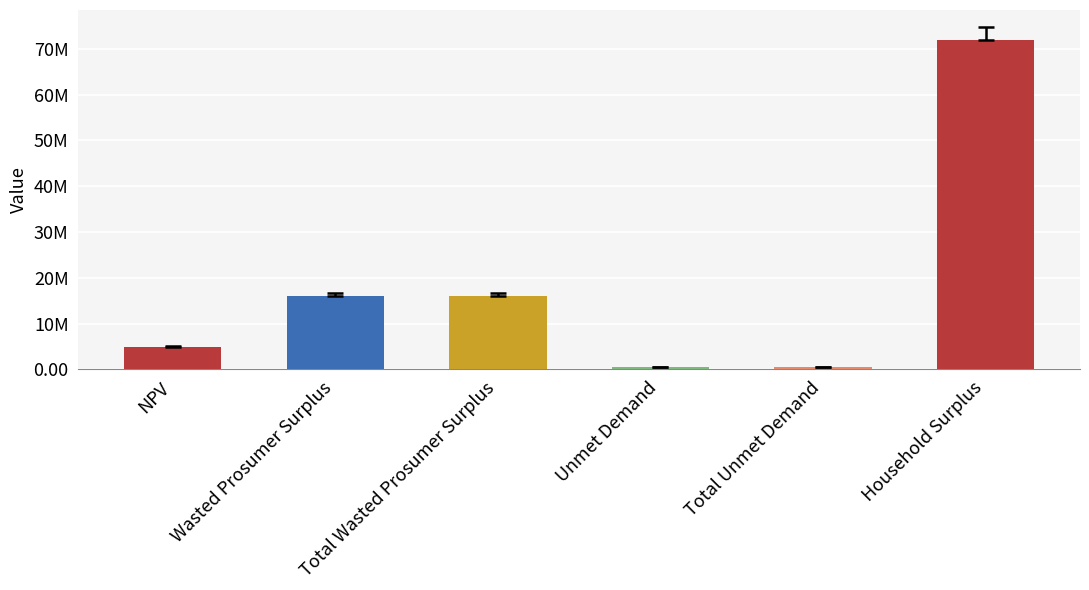

What is the change in value from Wasted Prosumer Surplus to Total Unmet Demand?

-15603857.4